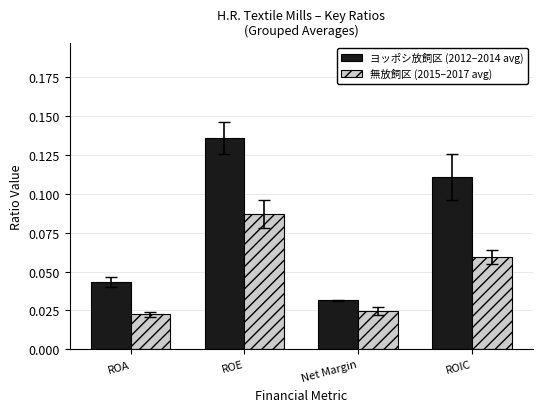

What are all the series names shown in the legend?

ヨッポシ放飼区 (2012–2014 avg), 無放飼区 (2015–2017 avg)